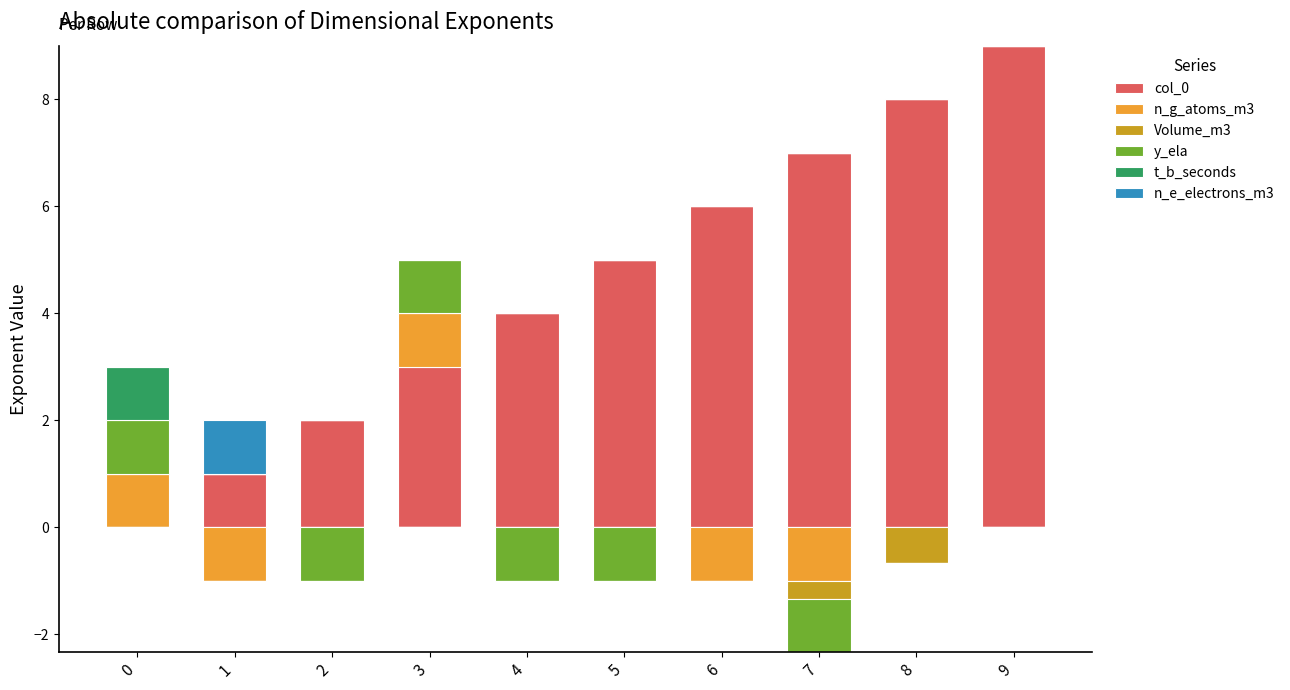

At which category is the sum across all series the highest?

9